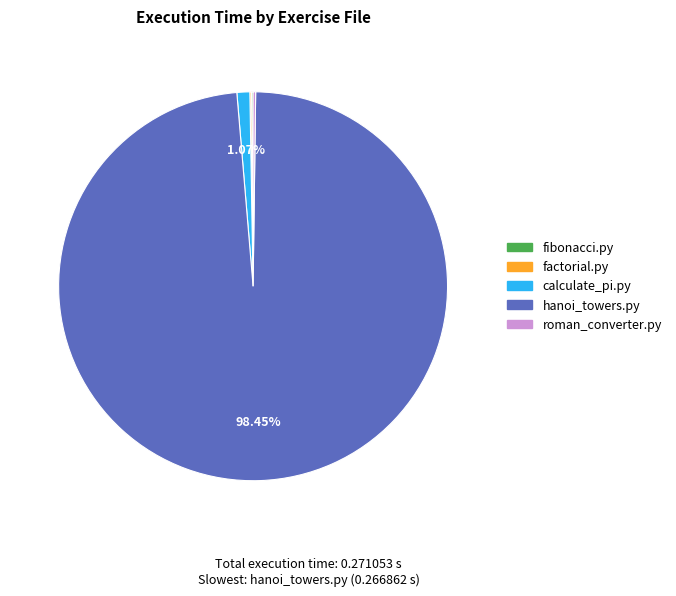

What is the majority slice?

hanoi_towers.py